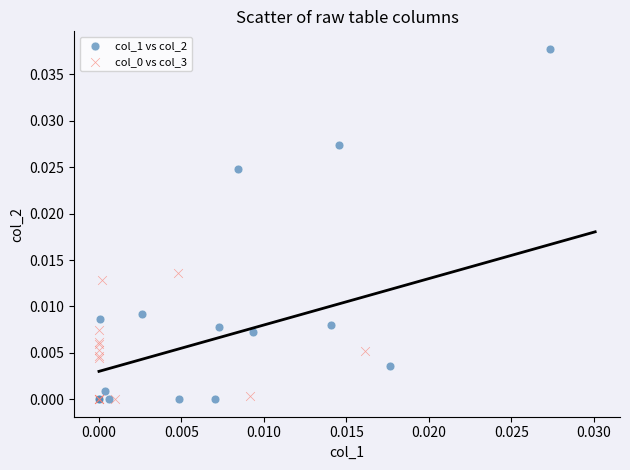

Which series reaches the maximum Y coordinate?

col_1 vs col_2